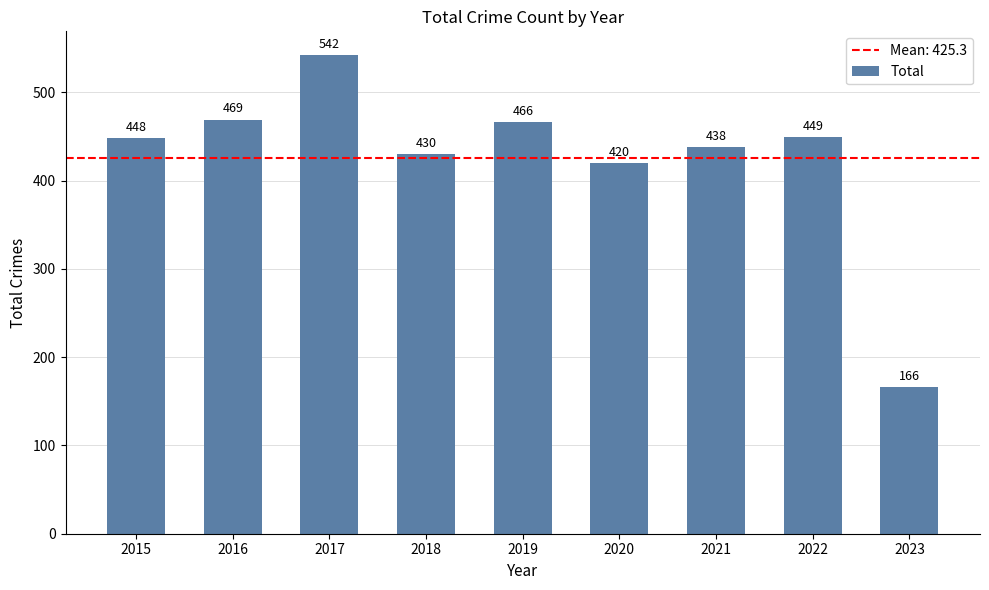

Approximately how many times larger is the value at 2021 compared to 2018?

1.0